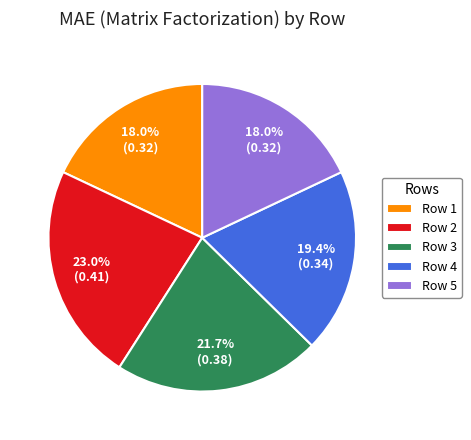

To the nearest percent, what is the difference between the largest and smallest slice percentages?

5%